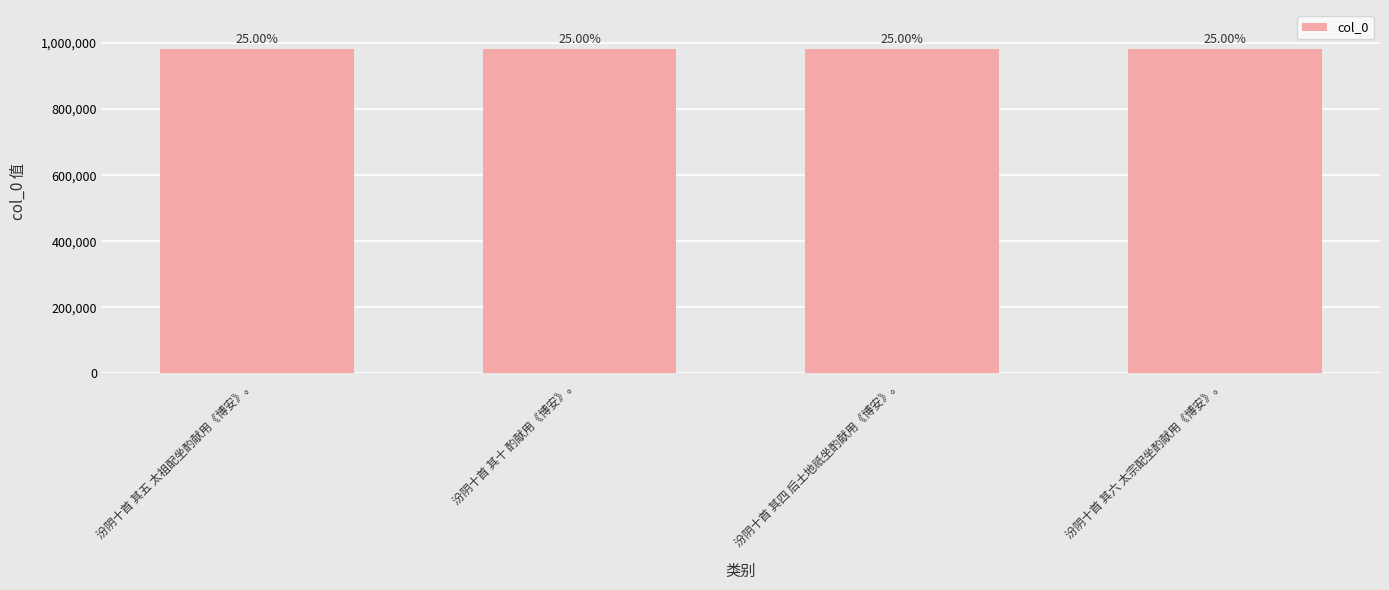

Are the bars horizontal?

No